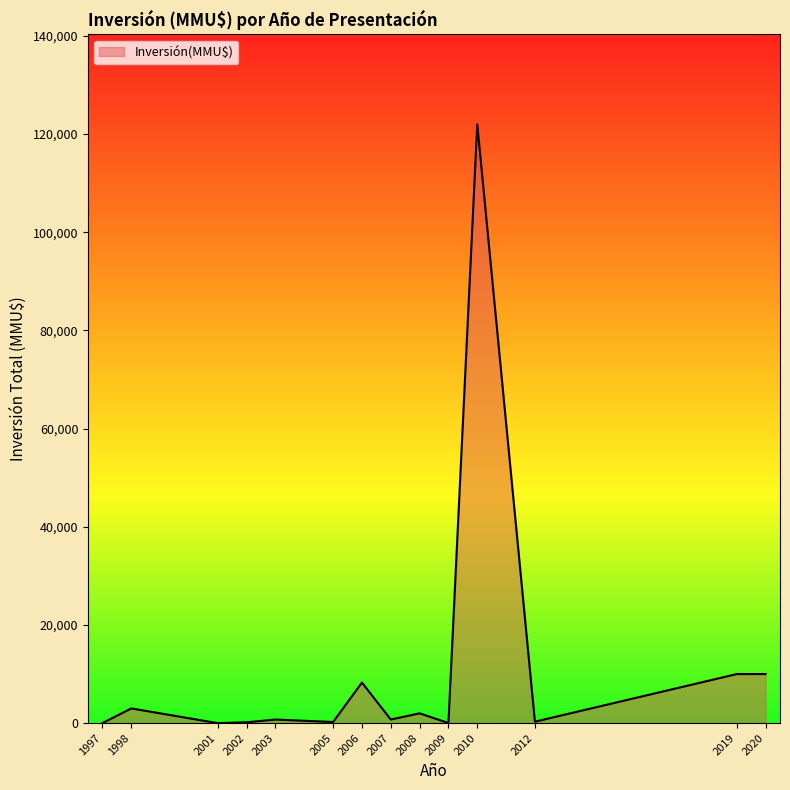

What is the difference between the maximum and minimum values?

122000